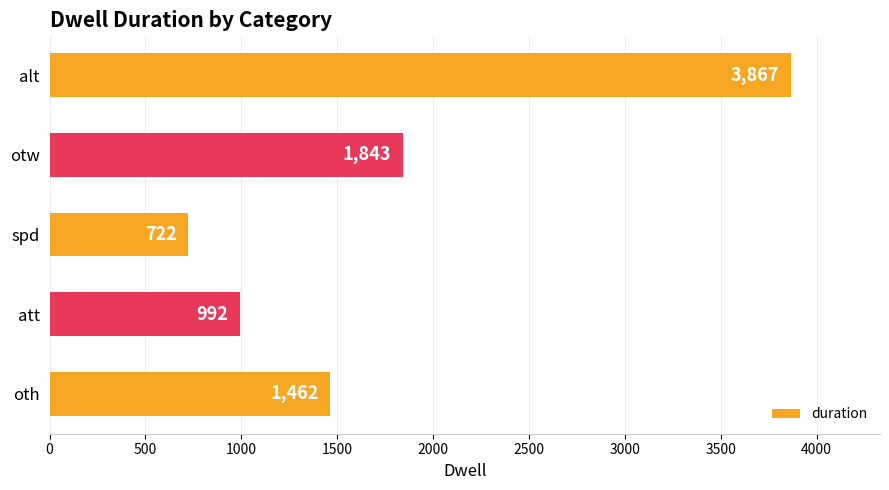

Reading top to bottom, transcribe all the data shown in this chart.

3867	1843	722	992	1462